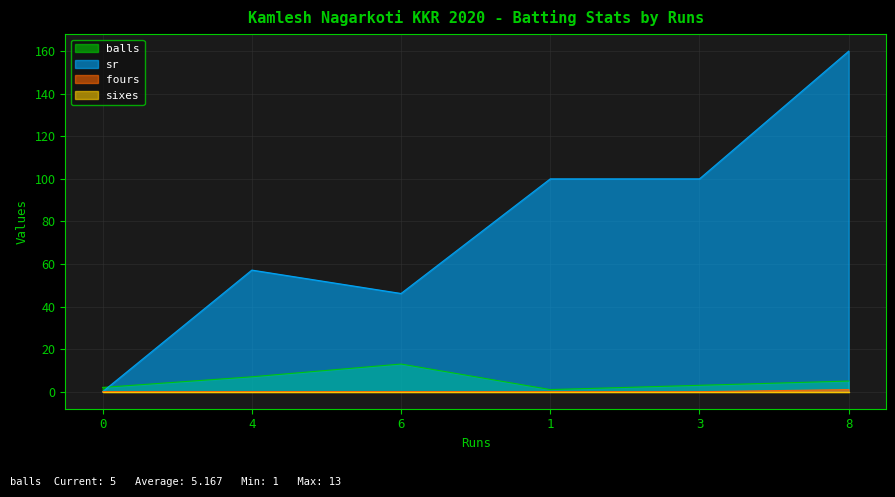

Where does the balls series first go above 5?

4